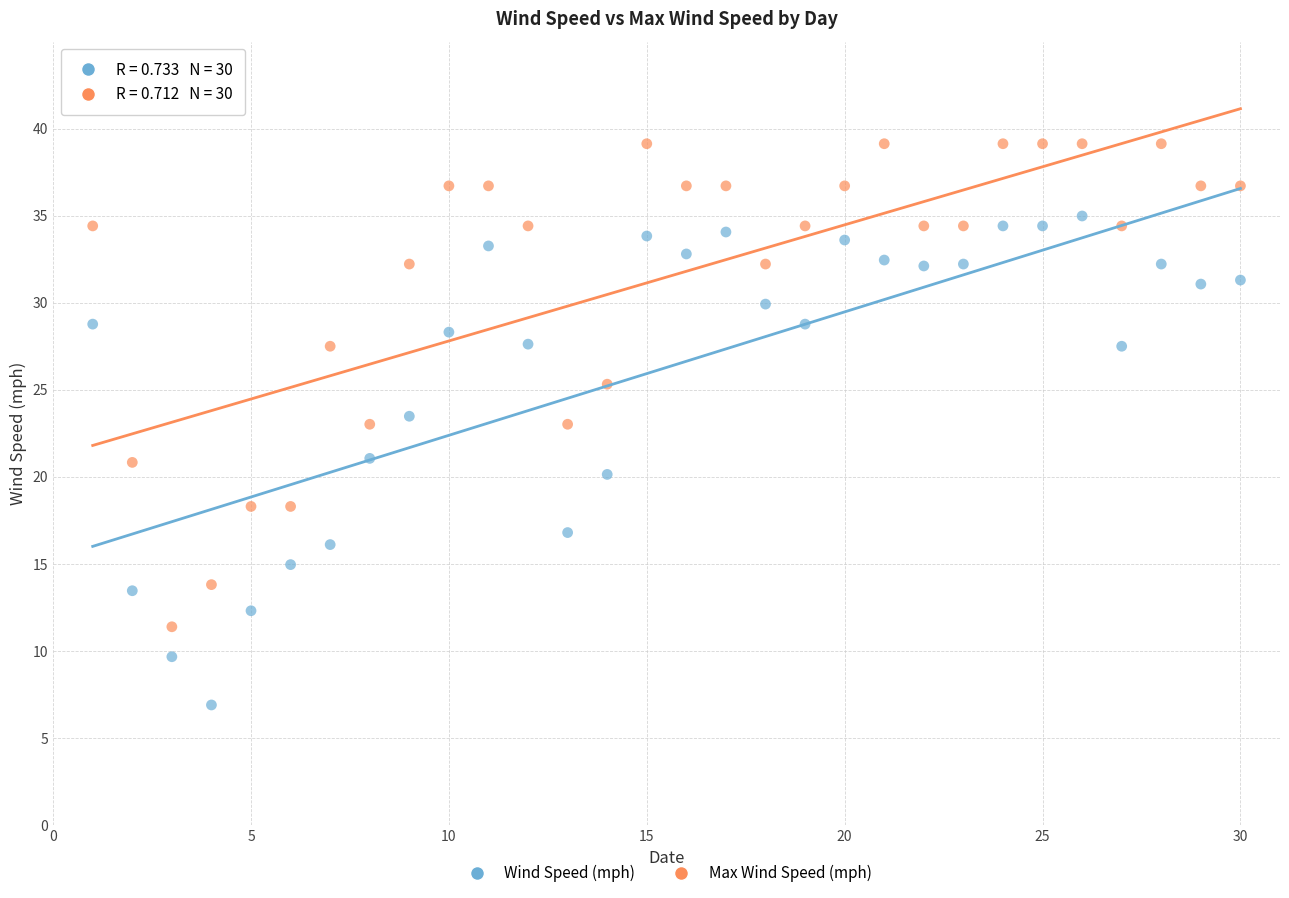

Which series reaches the maximum Y coordinate?

Max Wind Speed (mph)